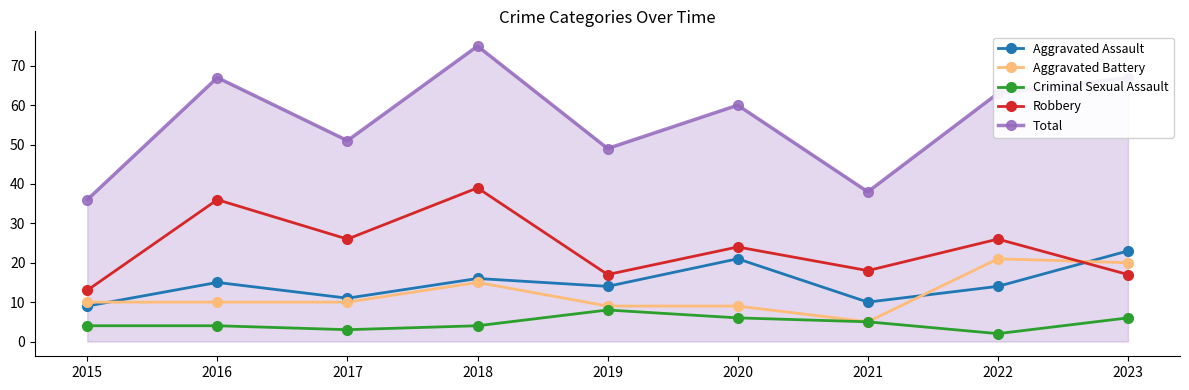

The value of Robbery at 2021 is 18. True or false?

True